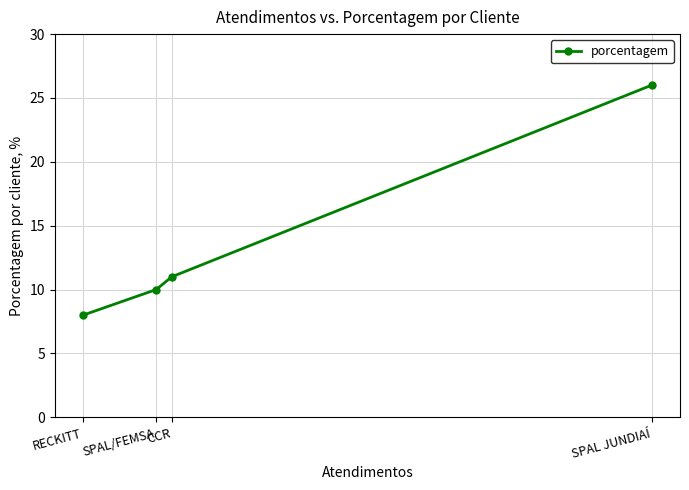

What is the sum of the values at SPAL JUNDIAÍ and SPAL/FEMSA?

36